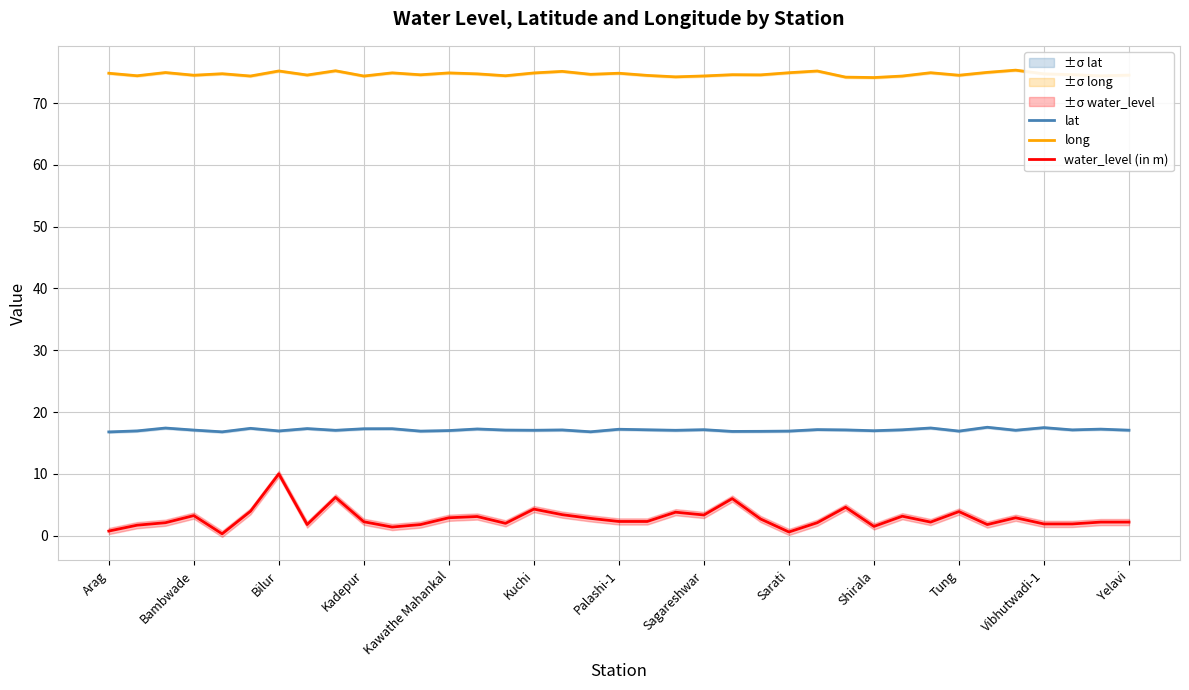

What is the minimum value for lat?

16.8